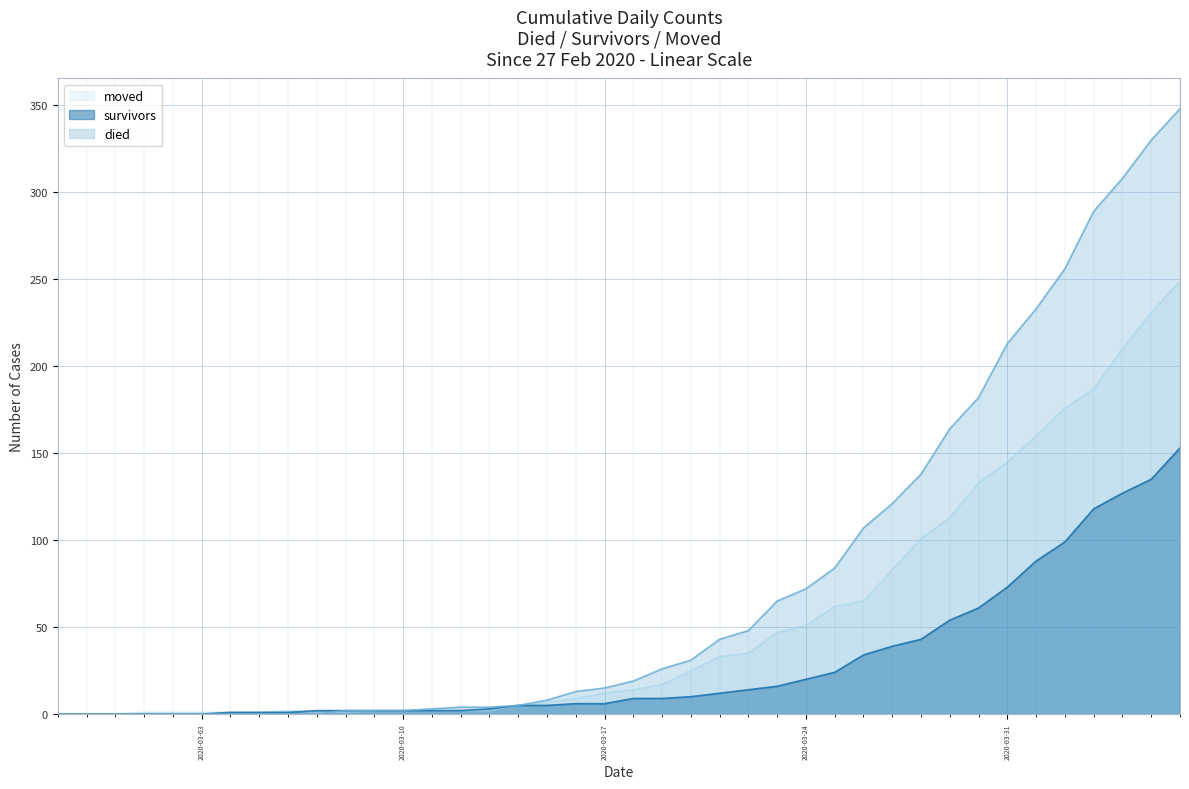

True or false: moved and died cross at least once.

True